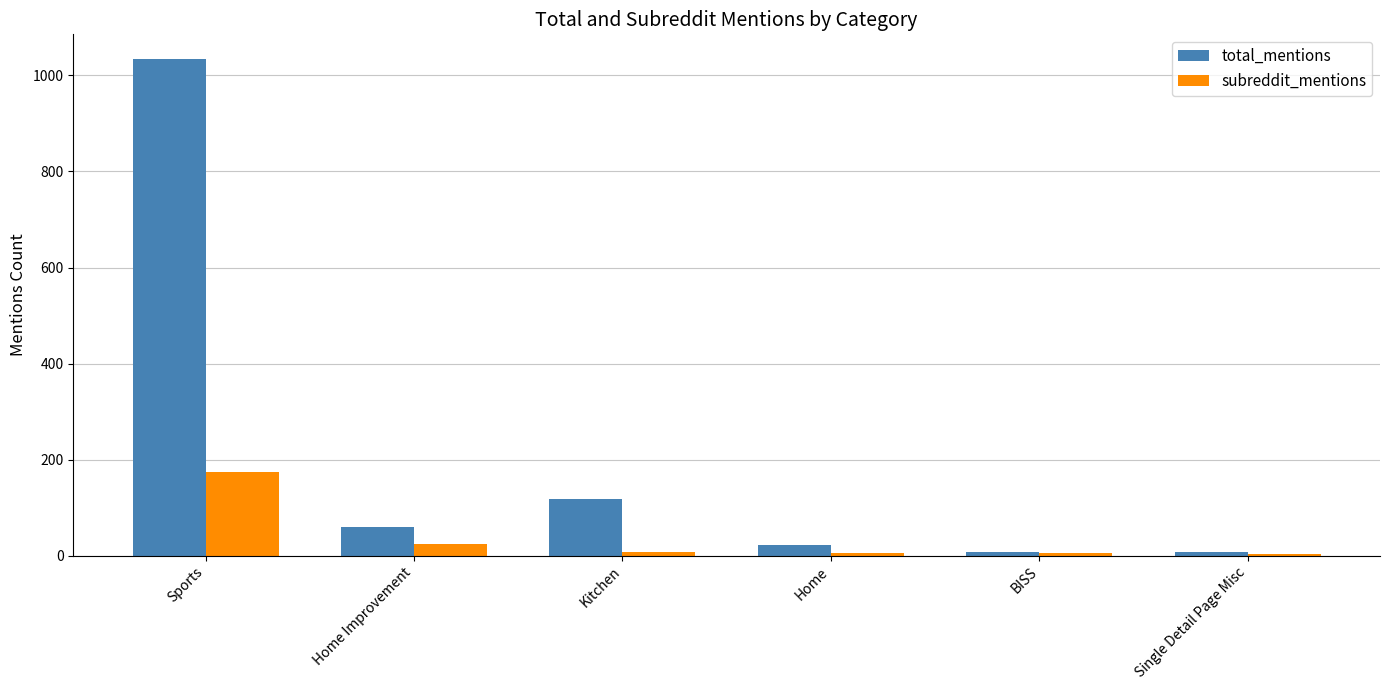

Which series has the largest range (max minus min)?

total_mentions